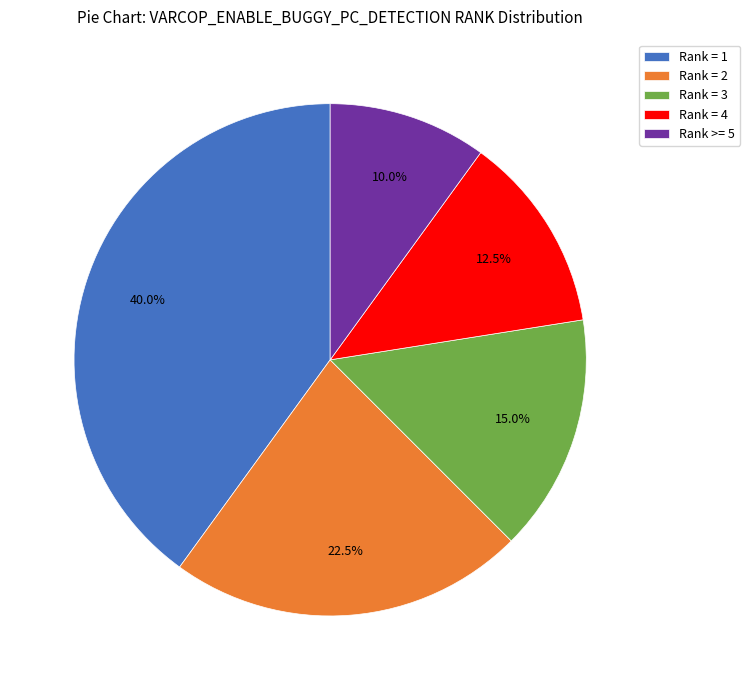

How many segments does this pie chart have?

5